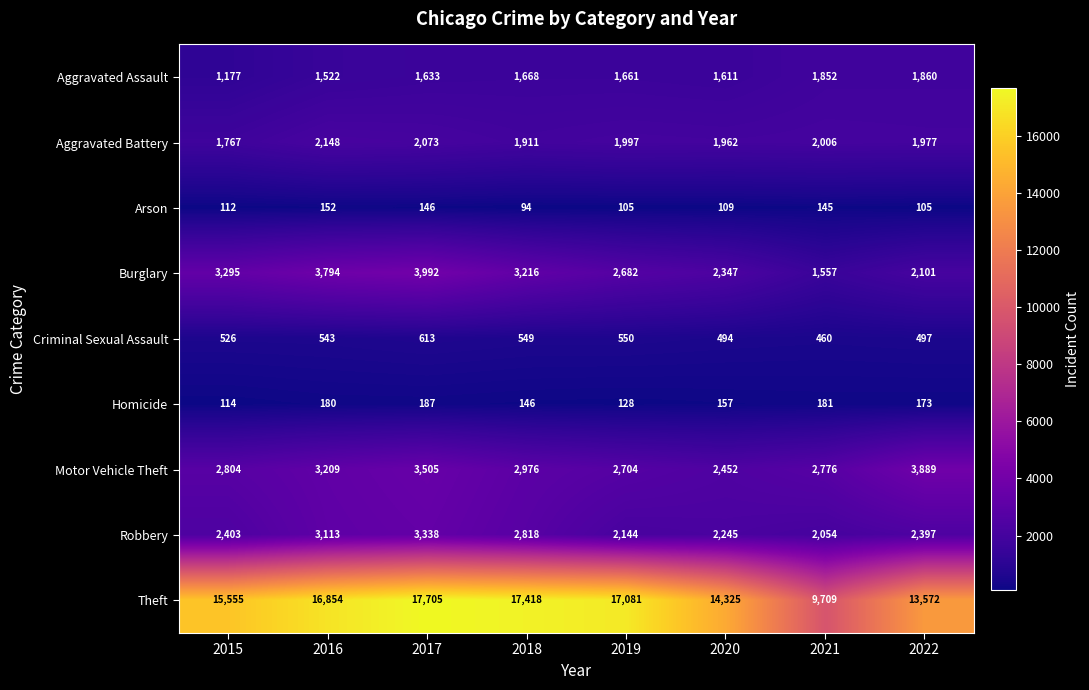

What is the sum of the Motor Vehicle Theft values at 2015 and 2022?

6693